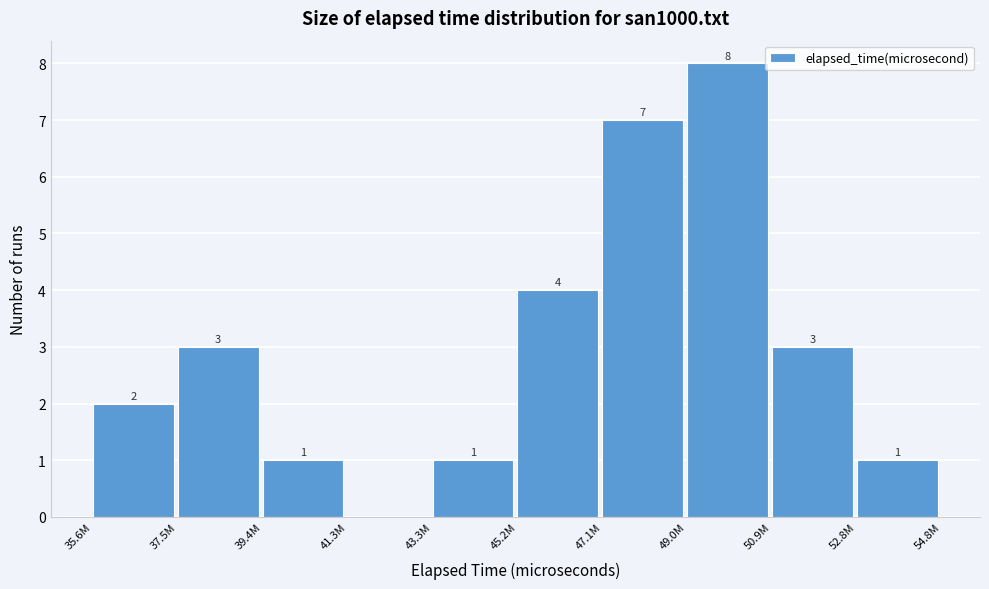

Reading left to right, extract all data points from this chart.

35.6M=2	37.5M=3	39.4M=1	41.3M=0	43.3M=1	45.2M=4	47.1M=7	49.0M=8	50.9M=3	52.8M=1